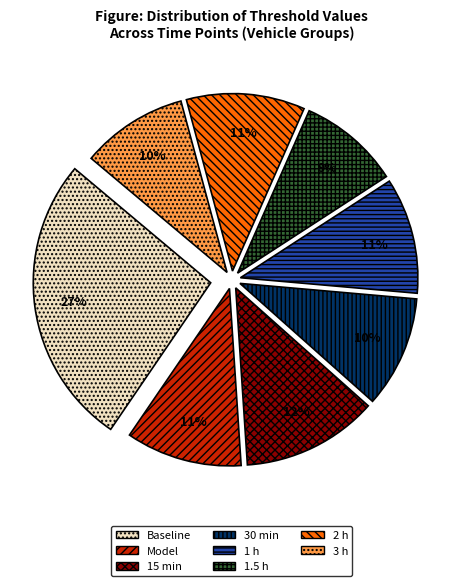

Combined, do 1 h and 3 h account for over 50%?

No